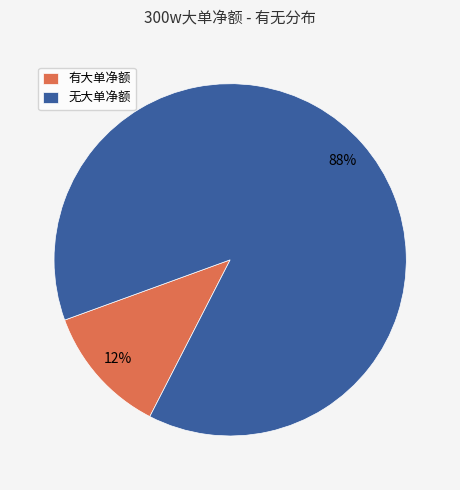

Combined, do 有大单净额 and 无大单净额 account for over 50%?

Yes